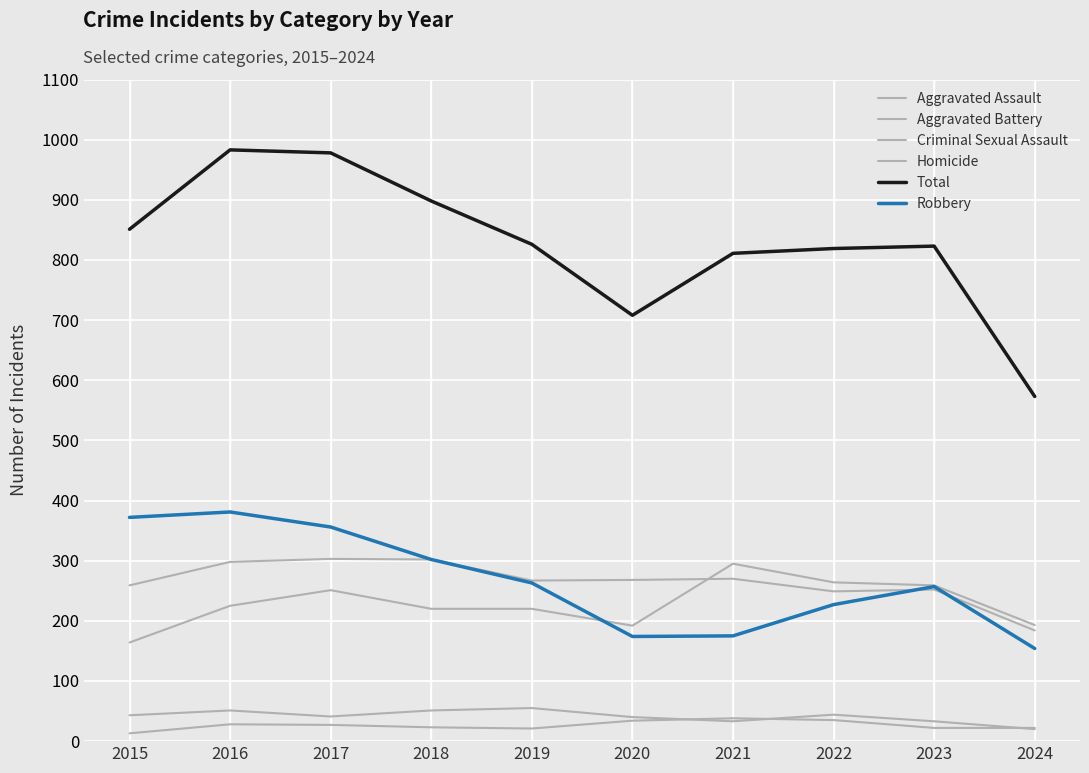

What is the value of the Homicide point at the 4th from the left?

23